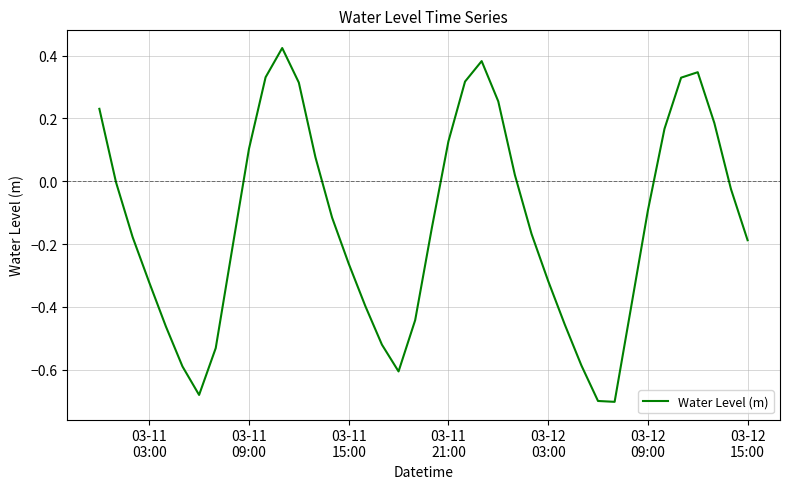

What is the difference between the maximum and minimum values?

1.1